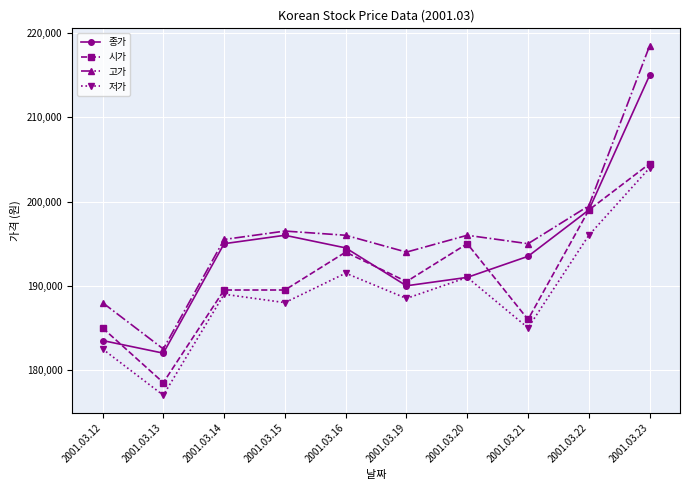

What is the value of the 시가 point at the 6th from the left?

190500